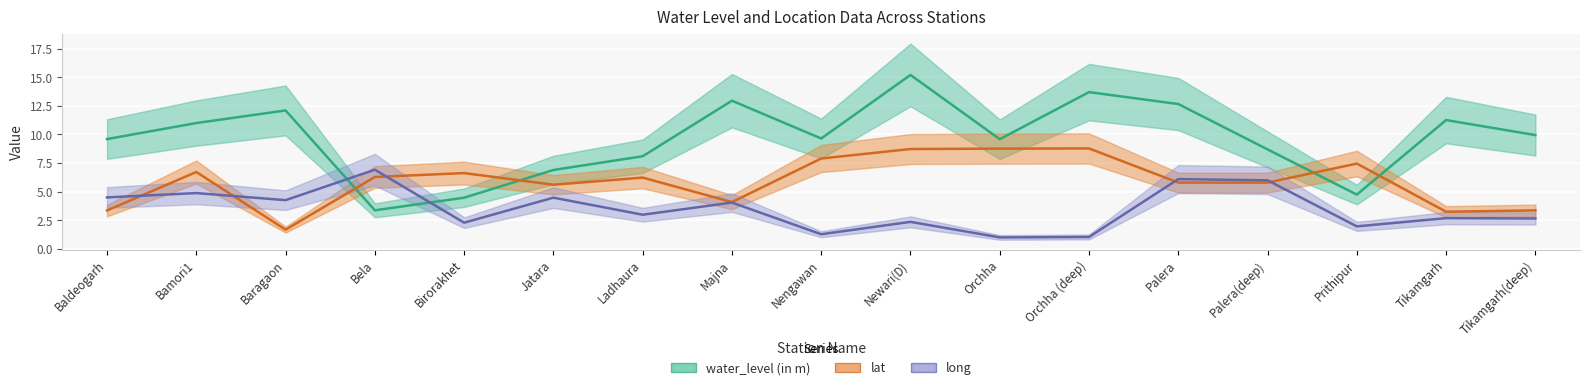

What are all the series names shown in the legend?

water_level (in m), lat, long